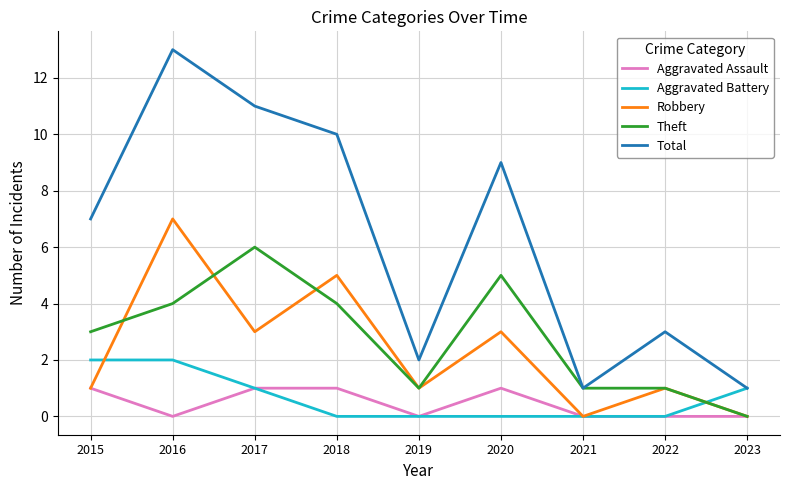

The value of Aggravated Assault at 2018 is 1. True or false?

True